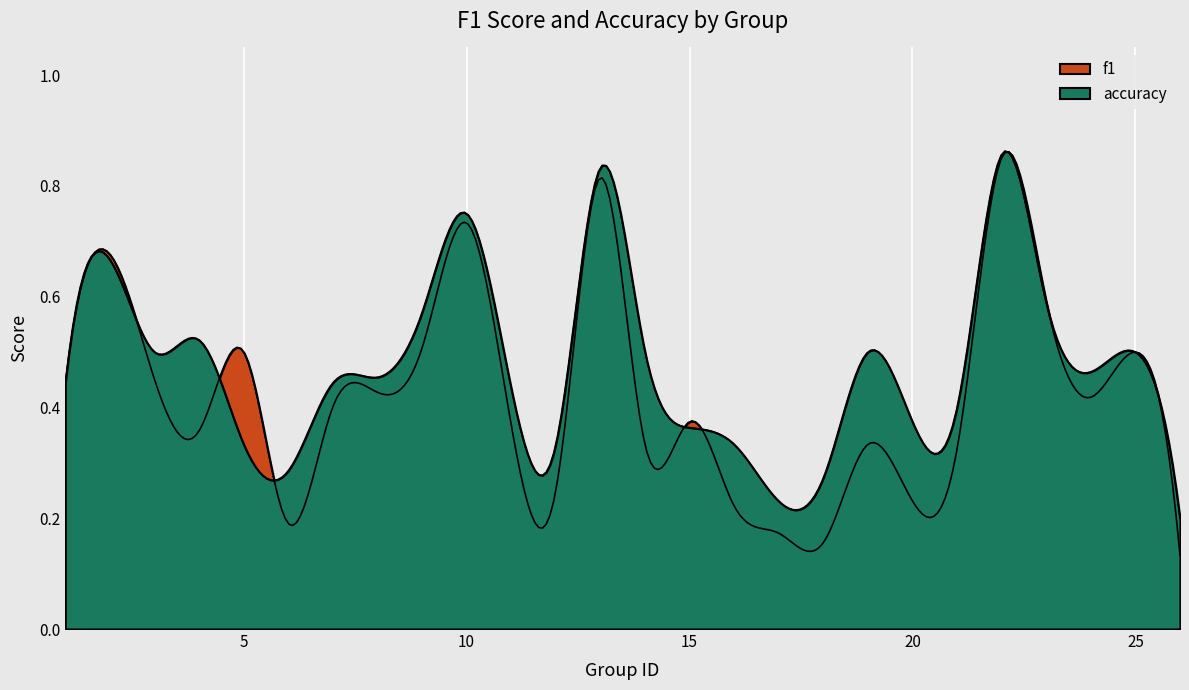

What is the average value of the f1 series?

0.4